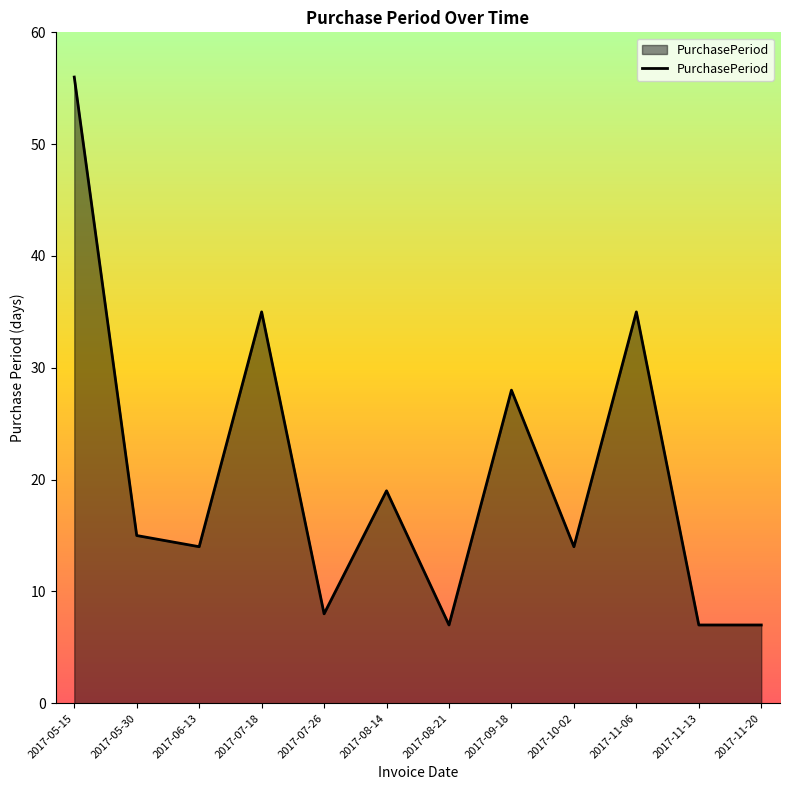

Reading left to right, transcribe all the data shown in this chart.

56	15	14	35	8	19	7	28	14	35	7	7